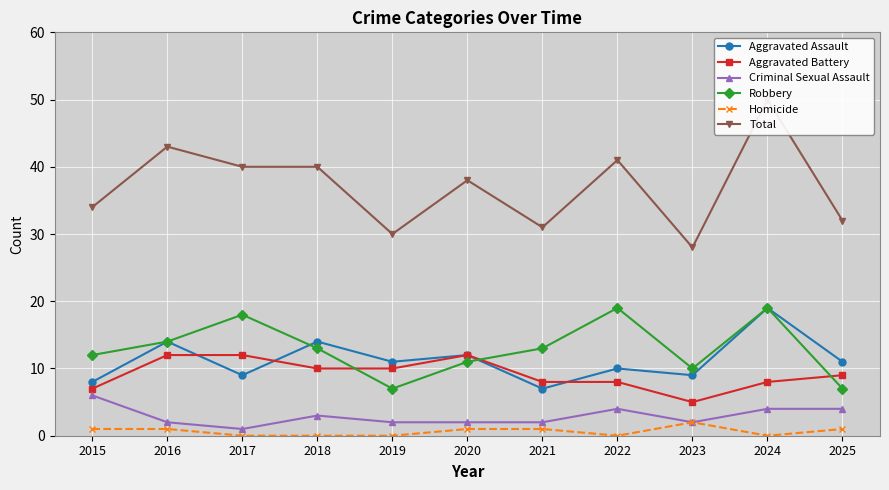

The Criminal Sexual Assault series shows 1 at 2018. True or false?

False